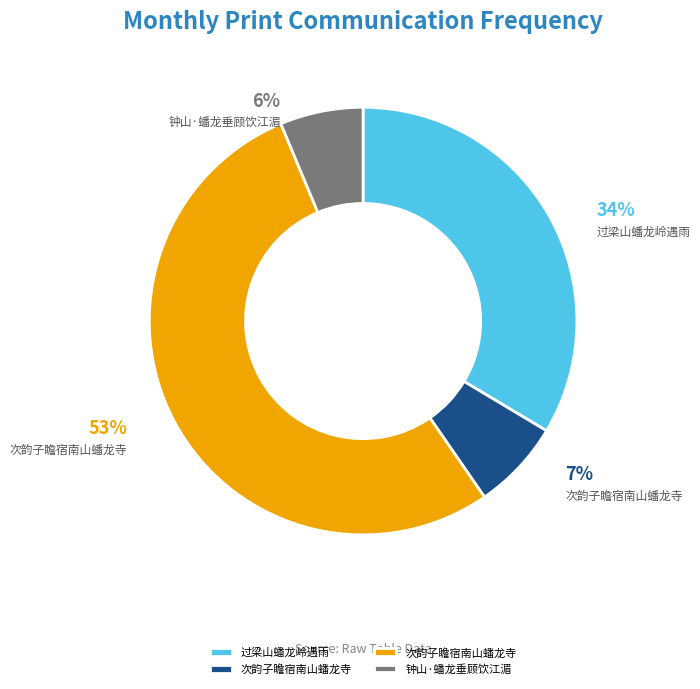

To the nearest percent, what is the average slice percentage?

25%